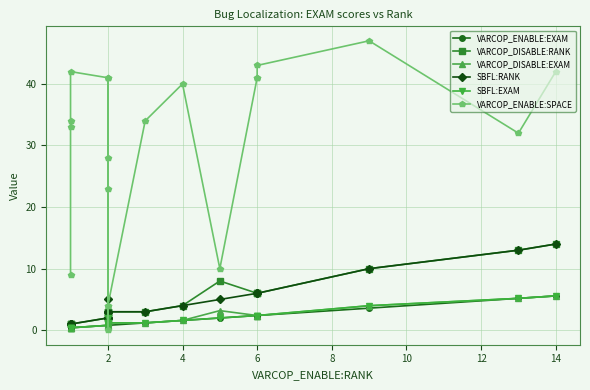

What is the sum of all SBFL:RANK values?

91.0